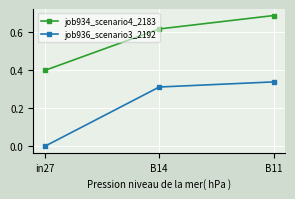

What is the label of the 3rd point from the left?

B11